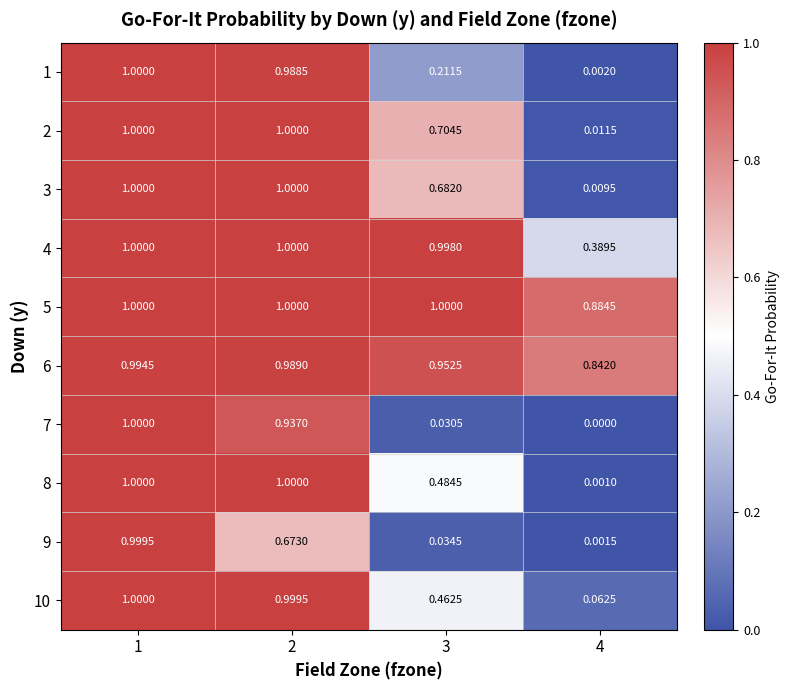

Is the value of 9 at 4 greater than the value of 2 at 4?

No